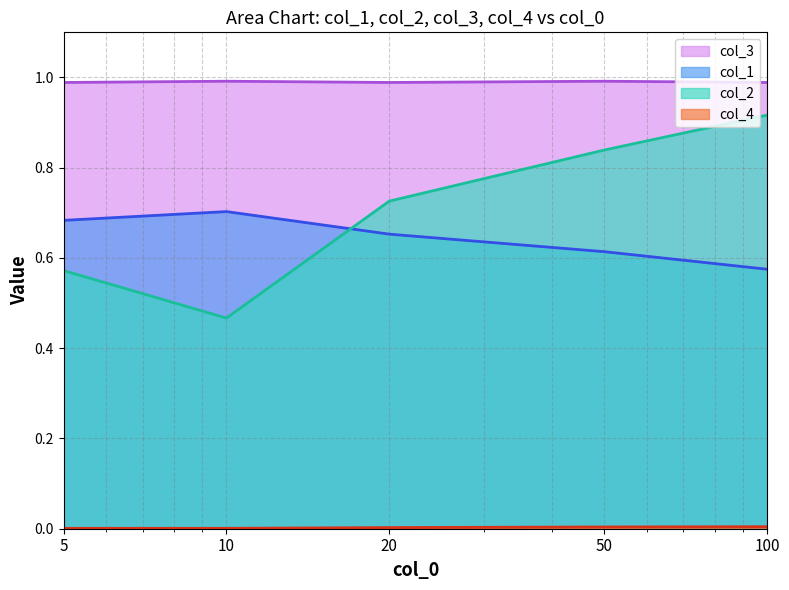

What is the spread (max minus min) of values at 10?

1.0